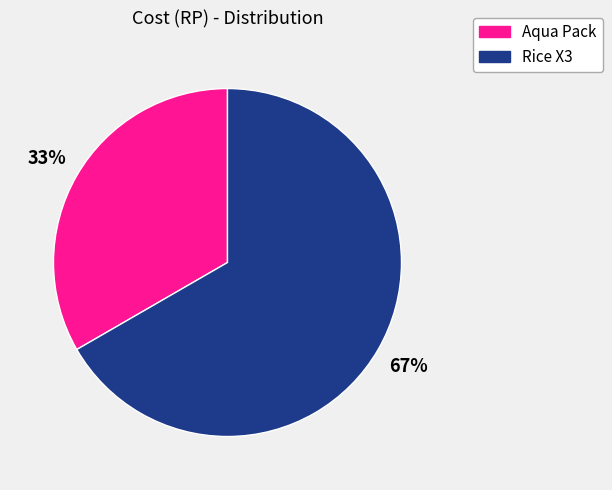

Is the sum of Aqua Pack and Rice X3 greater than half?

Yes